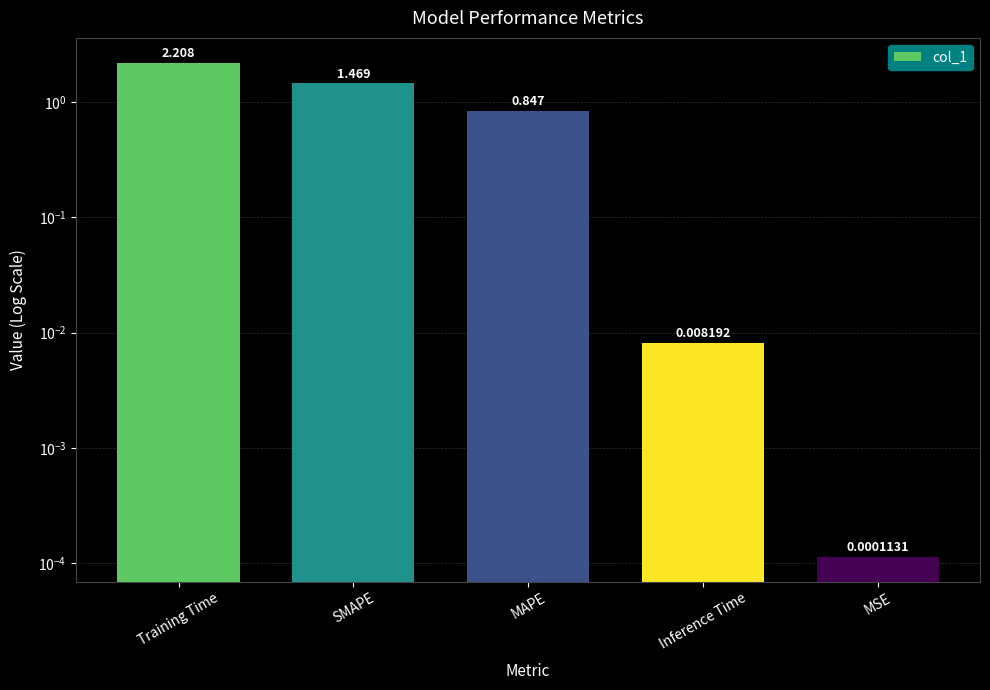

Reading left to right, extract all data points from this chart.

2.2	1.5	0.8	0.0	0.0